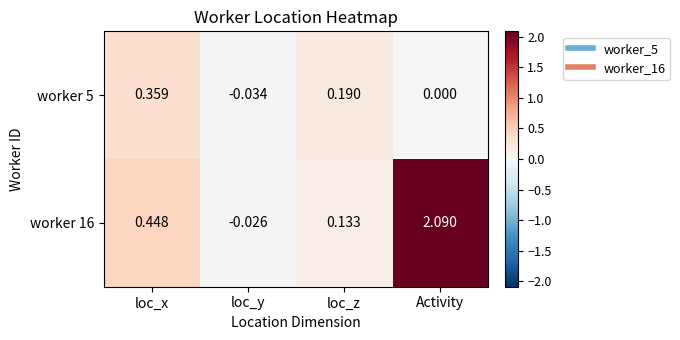

Rank the series by their maximum value, from lowest to highest.

worker 5, worker 16